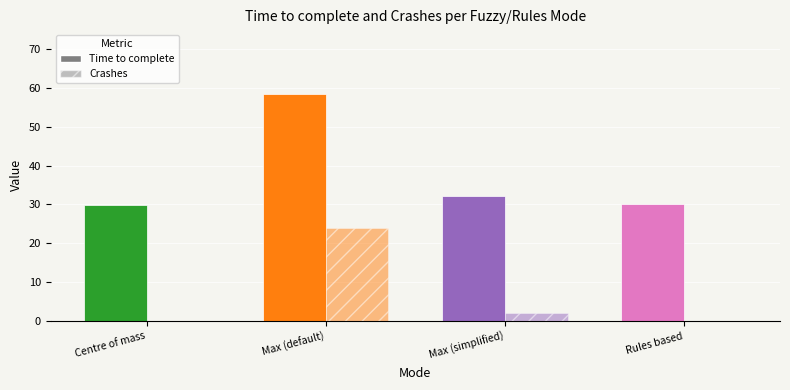

What is the label of the 3rd bar from the left?

Max (simplified)